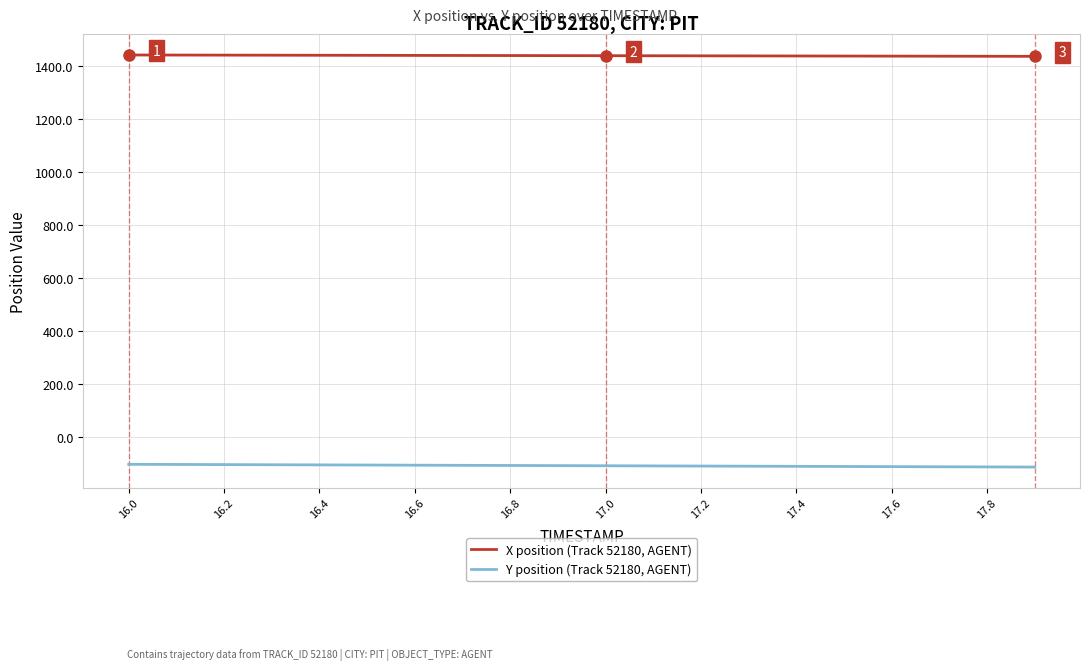

True or false: Y position (Track 52180, AGENT) and X position (Track 52180, AGENT) cross at least once.

False